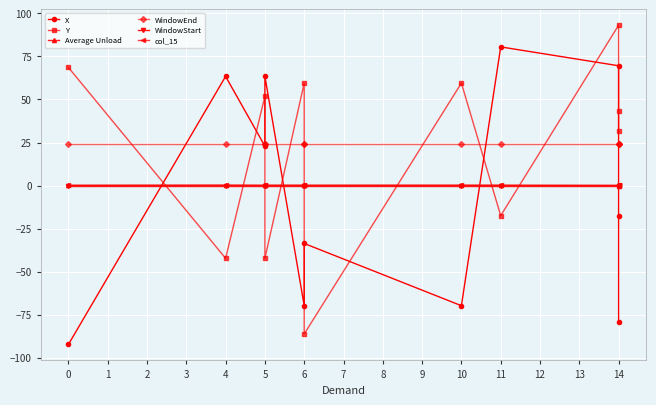

Between 7 and 8, which series saw the biggest shift?

X